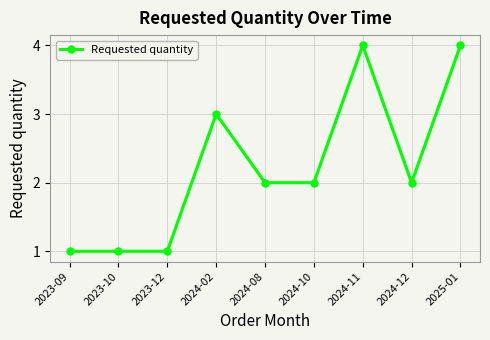

Between 2023-09 and 2024-10, which is larger?

2024-10